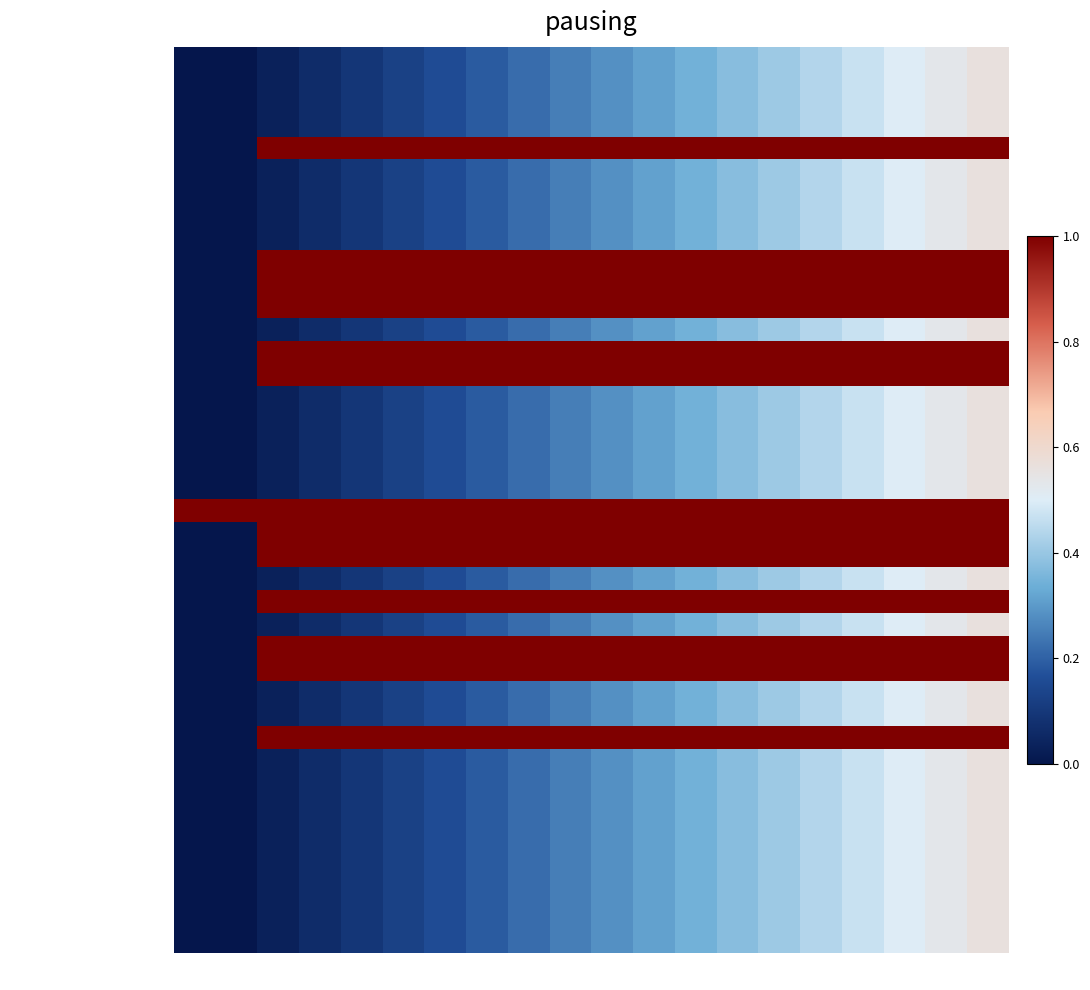

Which category has the highest value across all series?

2019